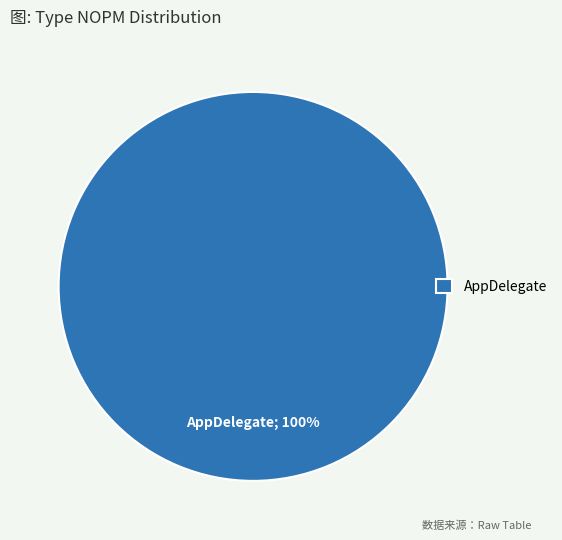

Rank the categories by value from highest to lowest.

AppDelegate